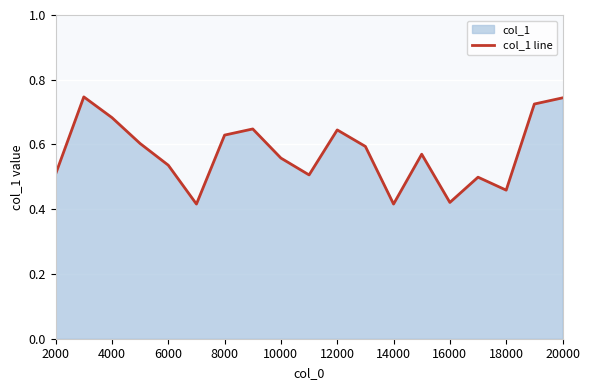

The chart shows a value of 0.4 at 20000. True or false?

False